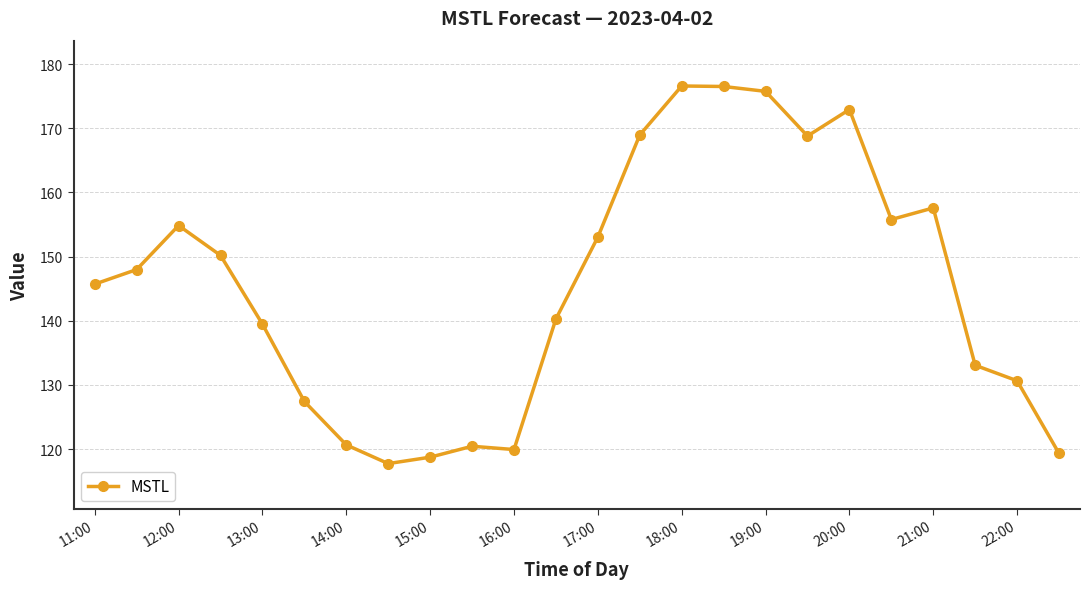

What is the minimum value shown in the chart?

117.7